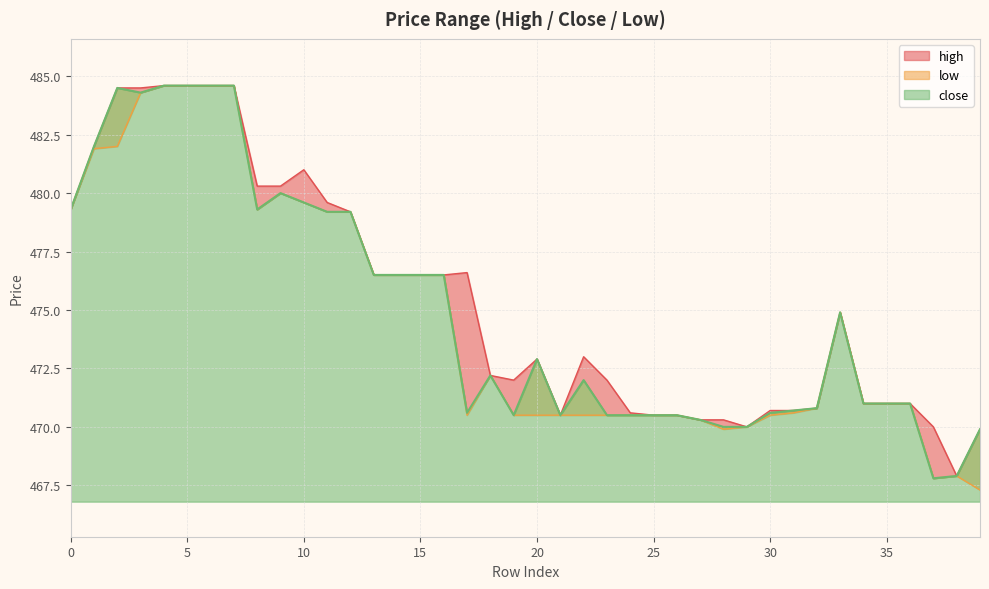

True or false: low and close intersect in this chart.

False